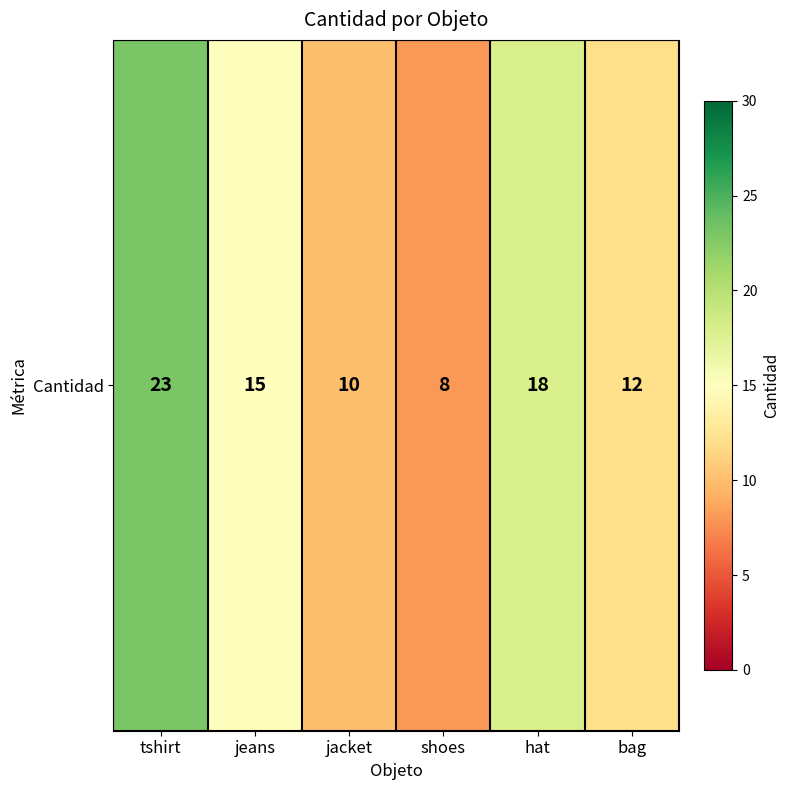

What is the maximum value shown in the chart?

23